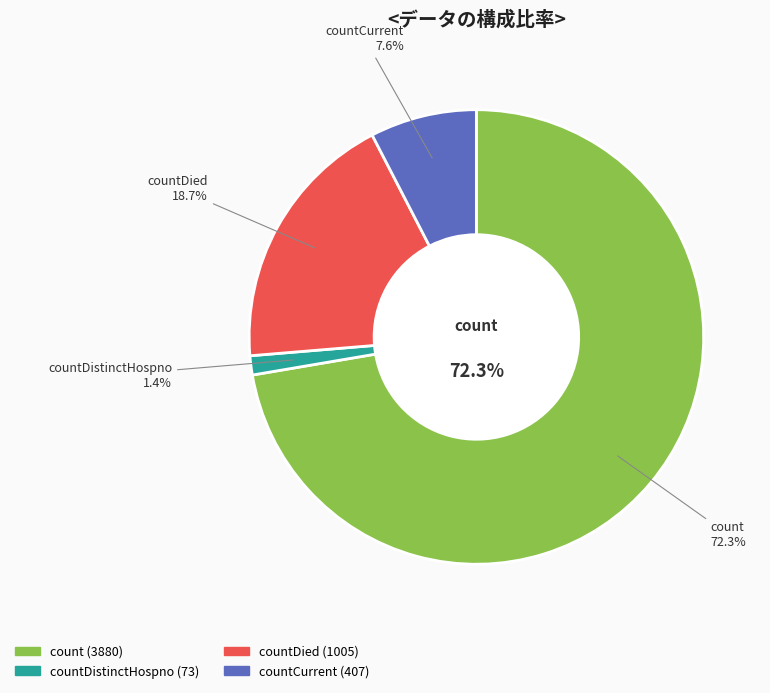

Is it true that countCurrentSuspected is 12% of the pie?

False